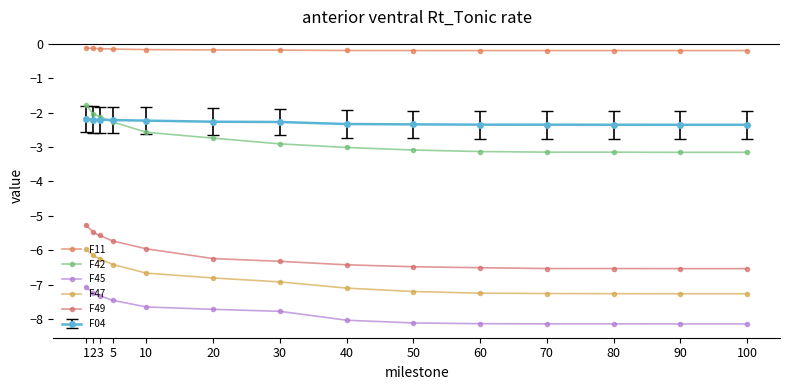

Which series has the widest spread of values?

F42